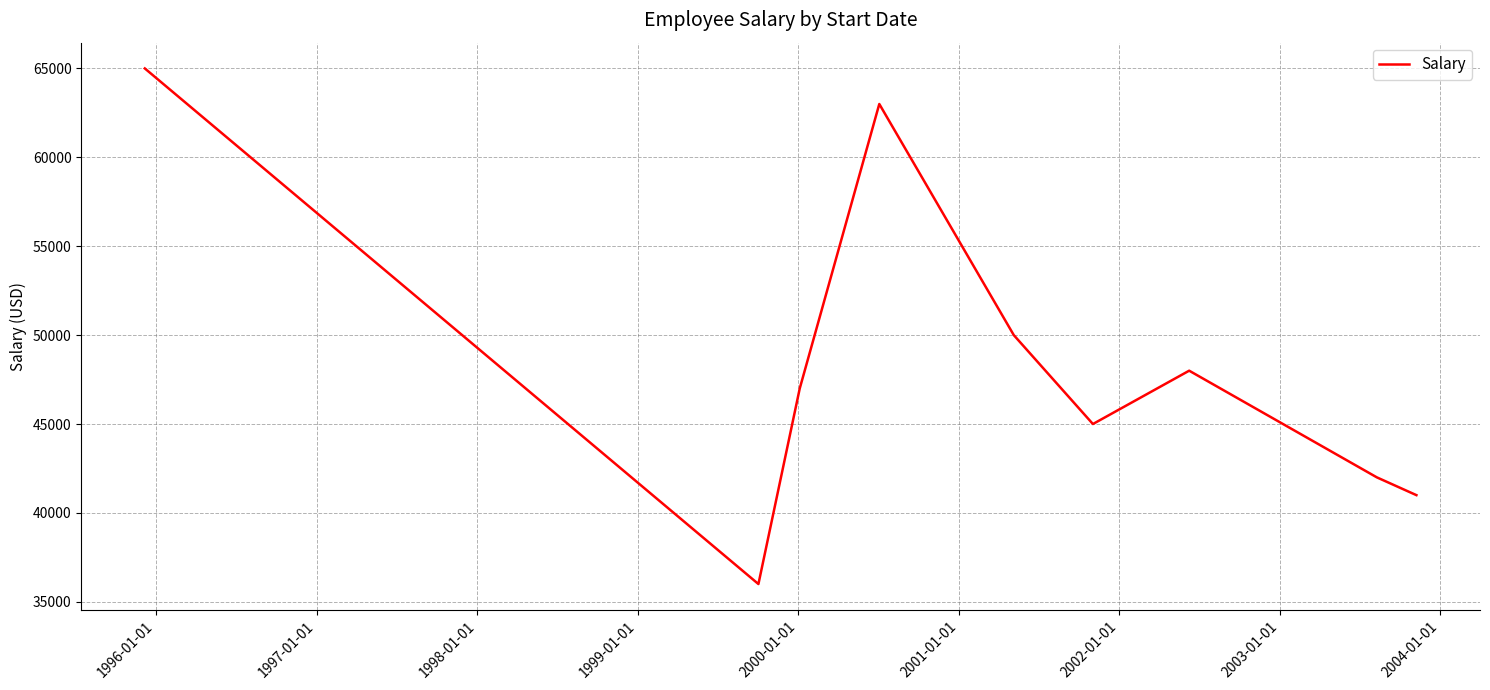

What is the difference between the maximum and minimum values?

29000